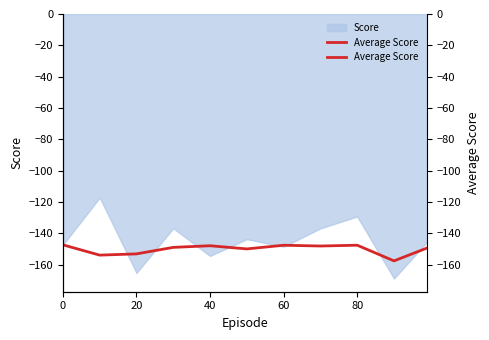

Does the chart display data point markers on the line(s)?

No